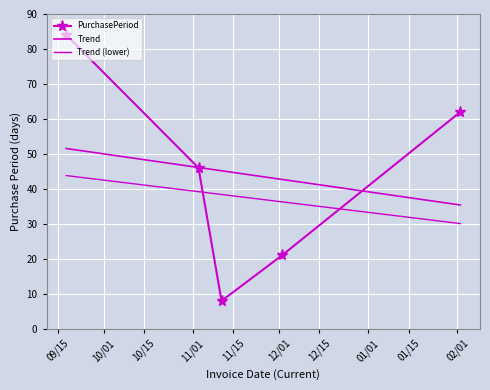

What is the minimum value shown in the chart?

8.0